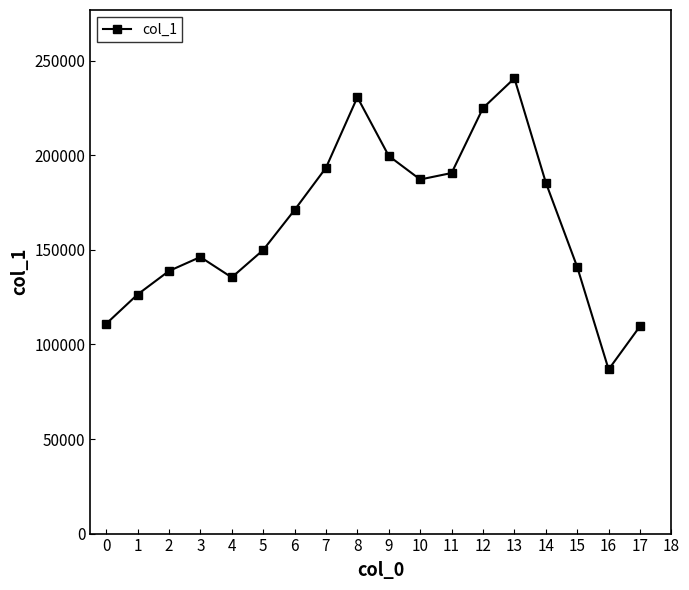

Read the value at 0.

110890